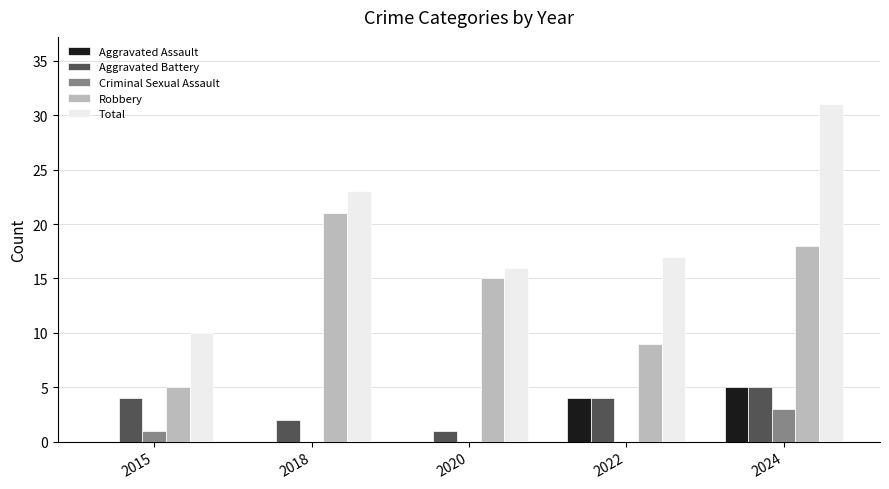

Between 2015 and 2022, which series saw the biggest shift?

Total